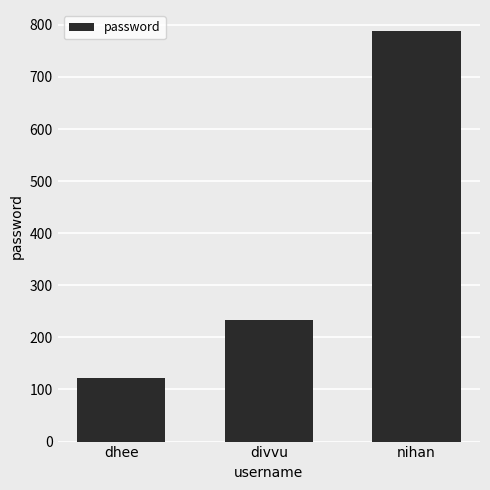

At which label is the value closest to 456?

divvu